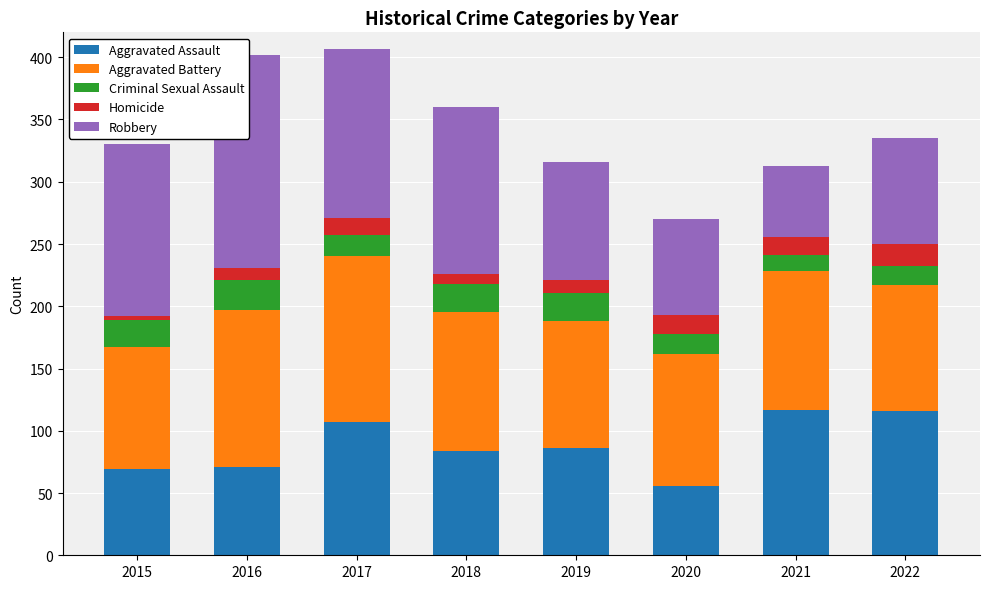

What is the difference between the highest and lowest values at 2022?

101